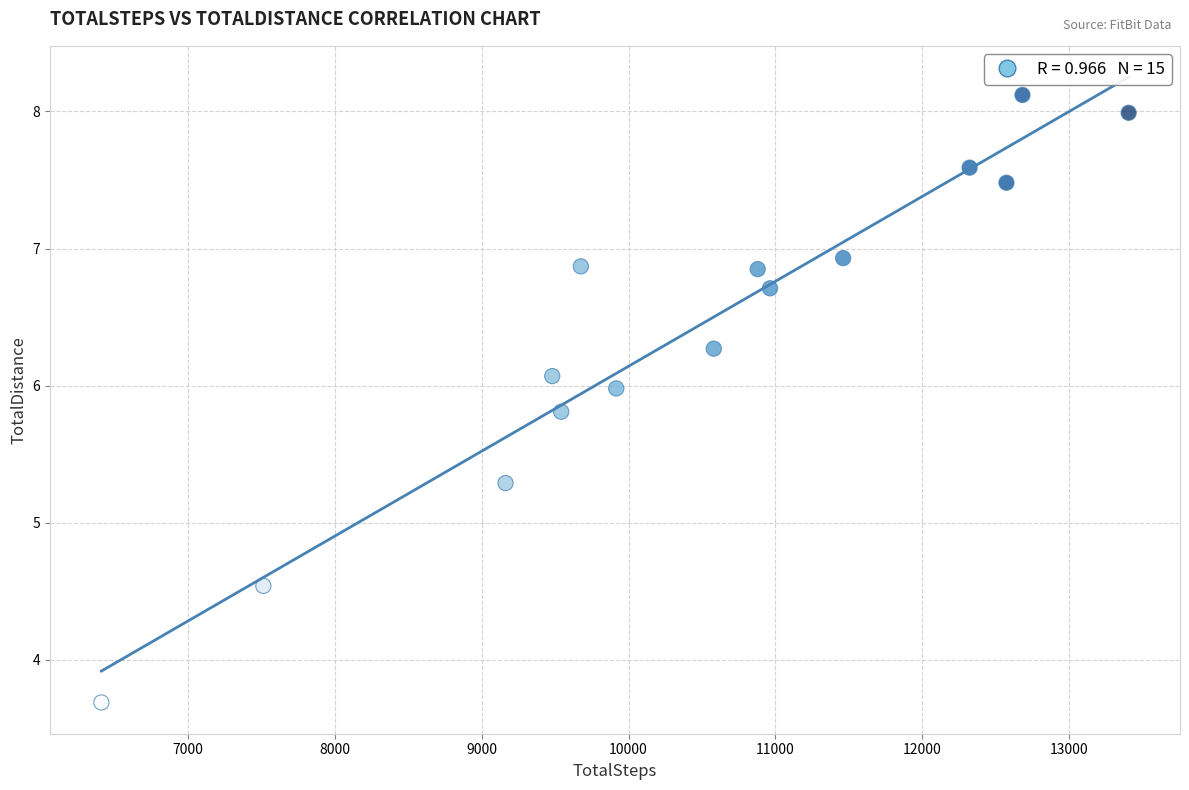

What Y value in the scatter plot is closest to 5?

5.3